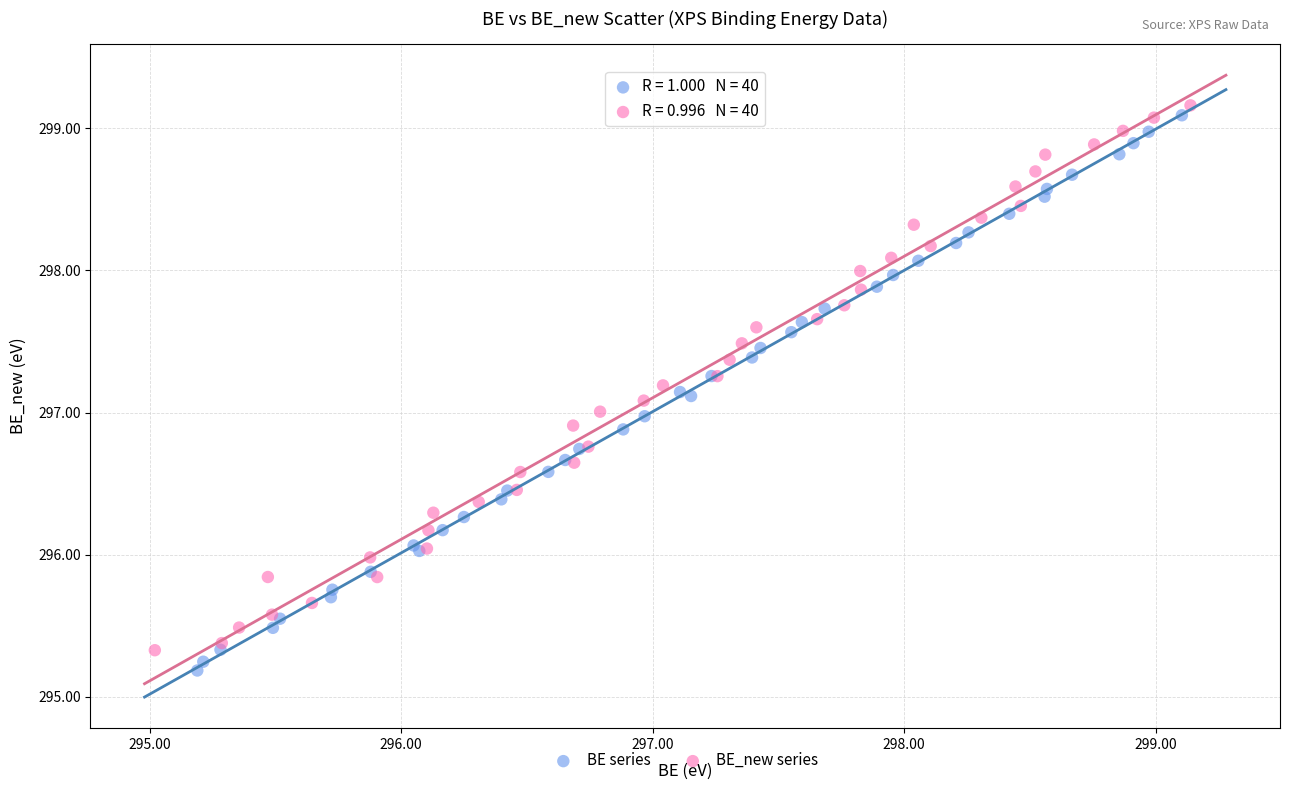

What are all the series names shown in the legend?

BE series, BE_new series